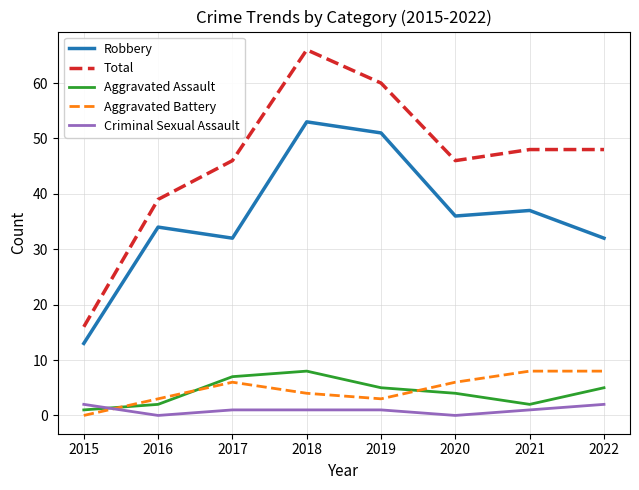

At 2018, list the series in order from smallest to largest.

Criminal Sexual Assault, Aggravated Battery, Aggravated Assault, Robbery, Total